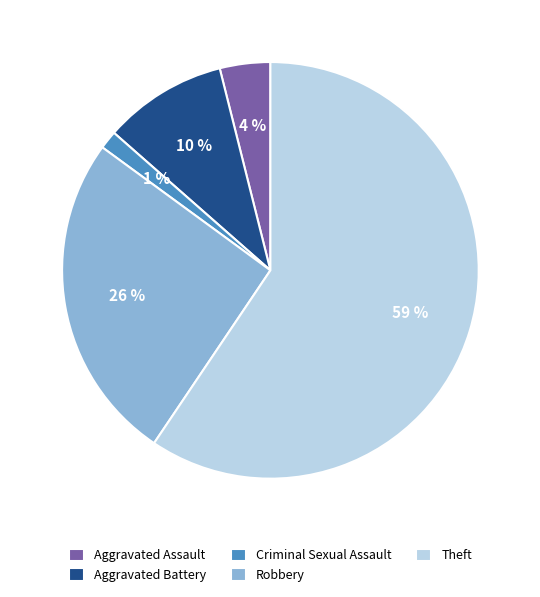

Between Robbery and Aggravated Assault, which is larger?

Robbery